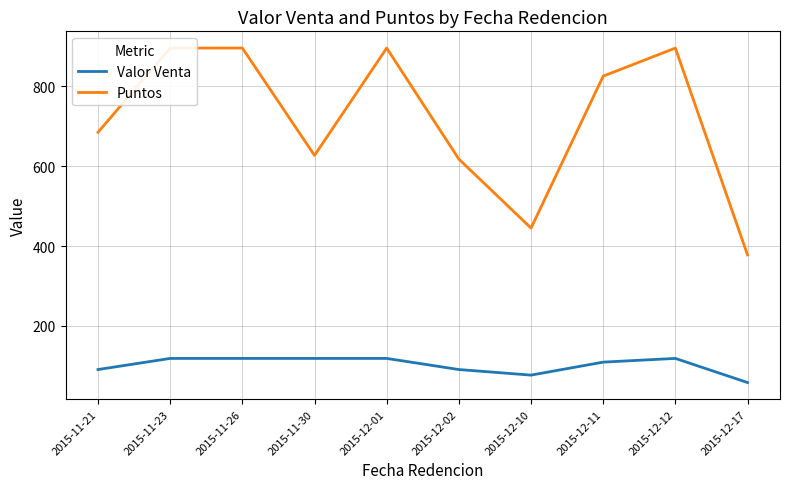

The Valor Venta series shows 51.6 at 2015-12-02. True or false?

False